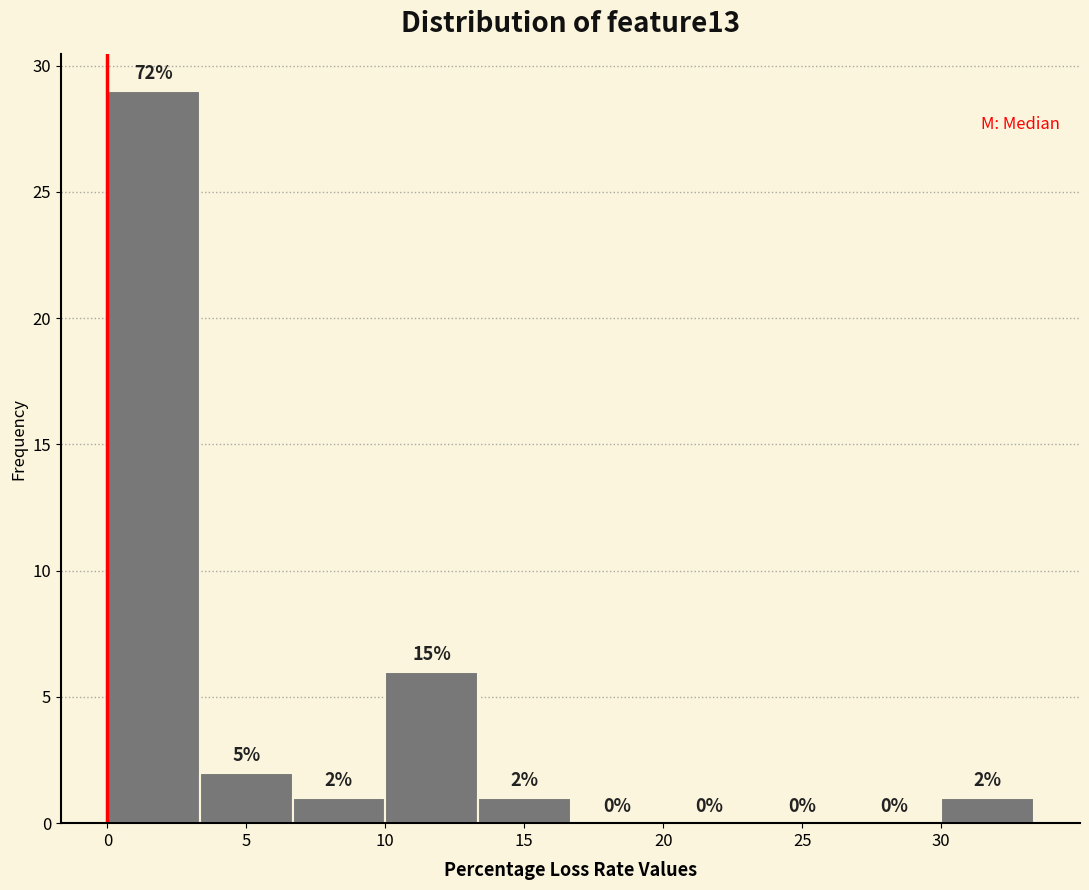

Which range on the x-axis has the tallest bar?

0.0 to 3.5